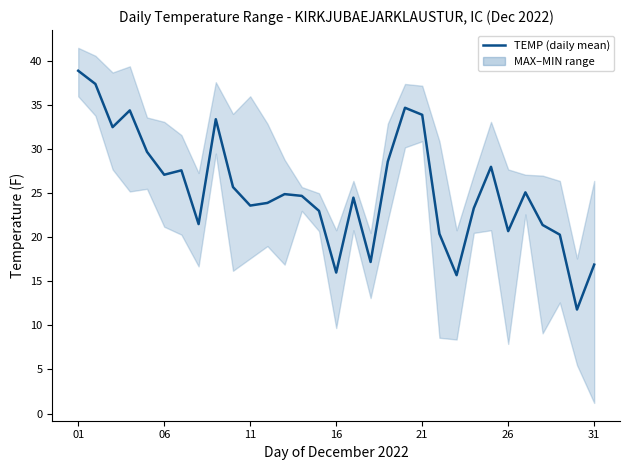

How many lines are shown in the chart?

1